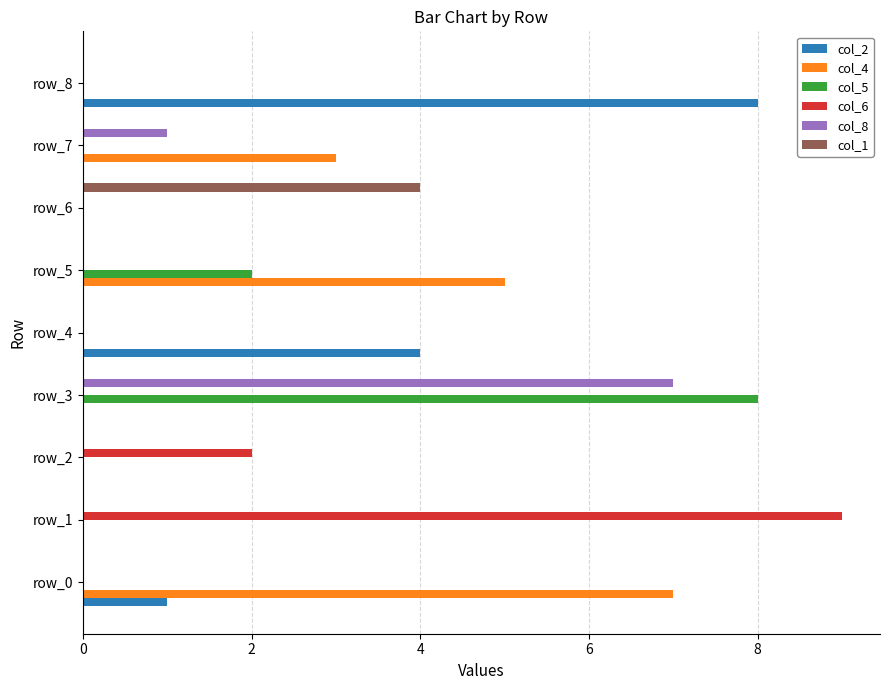

What are all the series names shown in the legend?

col_2, col_4, col_5, col_6, col_8, col_1